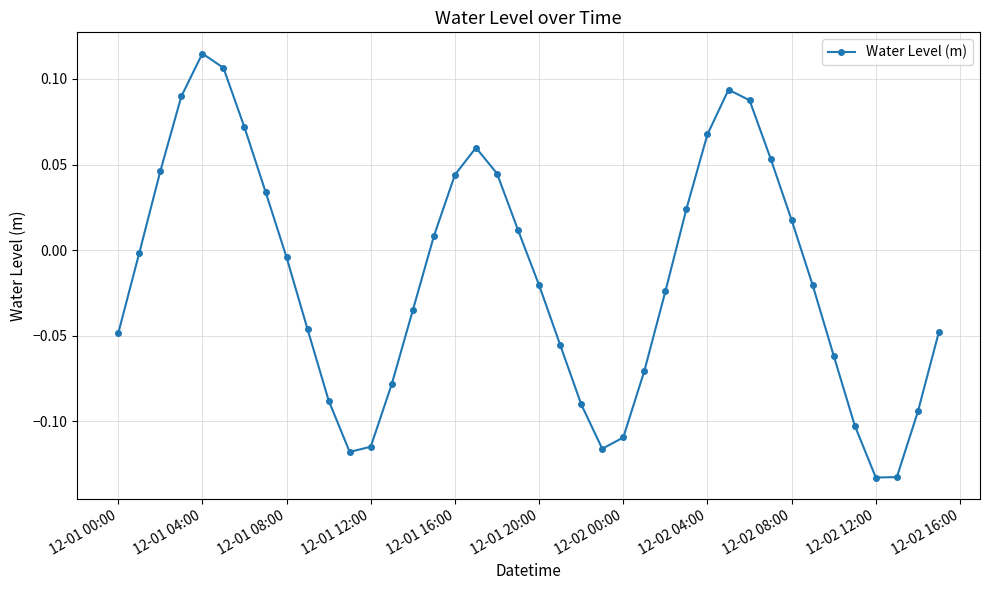

What is the sum of all values?

-0.6